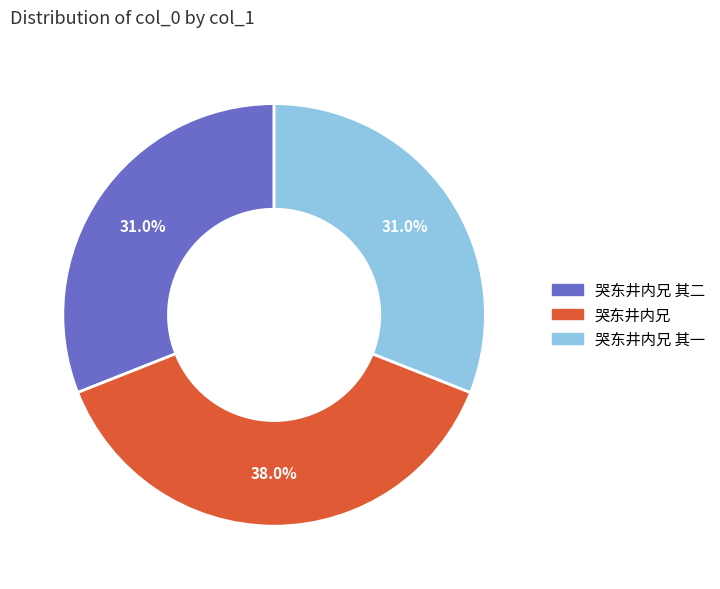

The 哭东井内兄 其二 slice represents 41% of the pie. True or false?

False